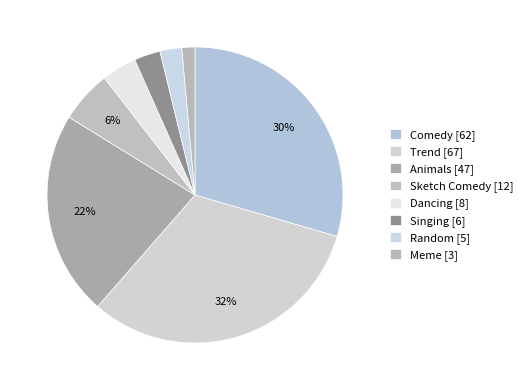

Which category has the biggest portion of the pie?

Trend